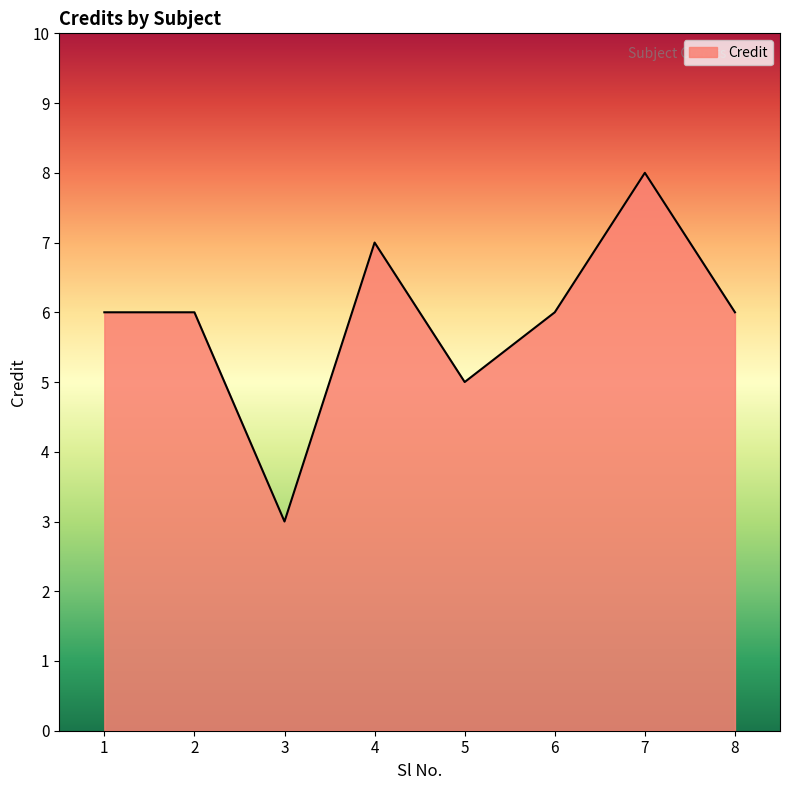

Count the number of data series in this chart.

1